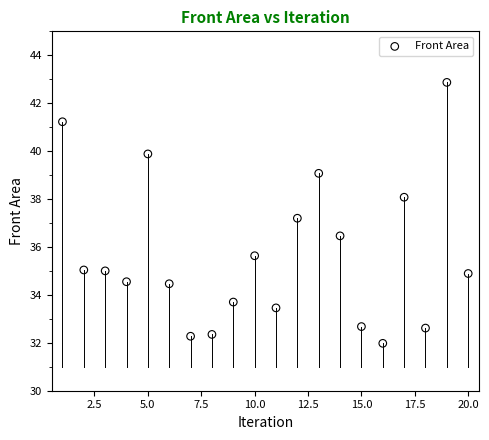

What Y value in the scatter plot is closest to 37?

37.2